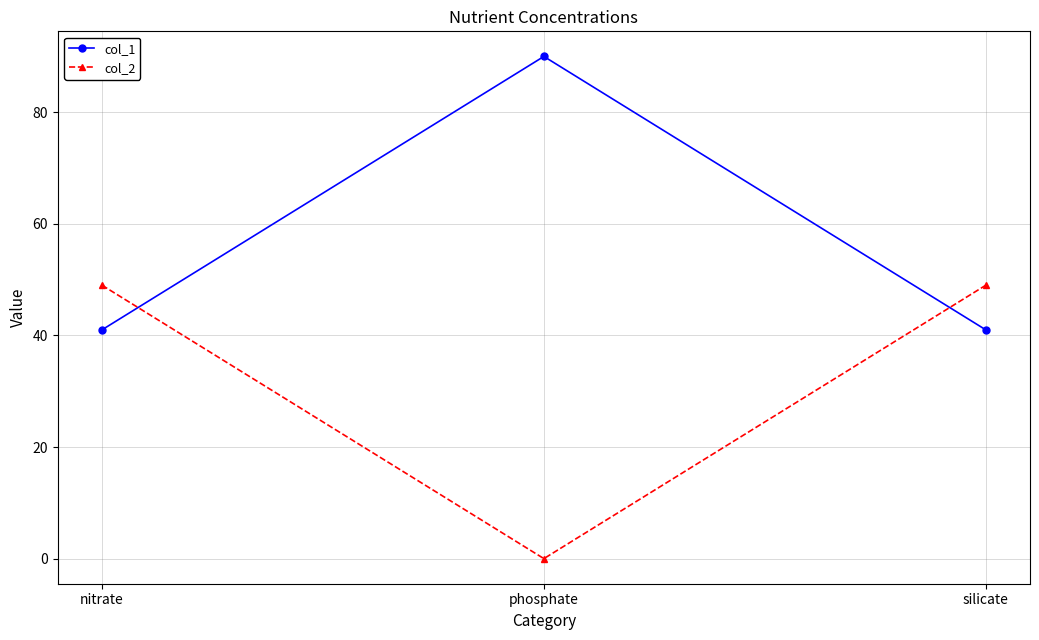

What are all the series names shown in the legend?

col_1, col_2